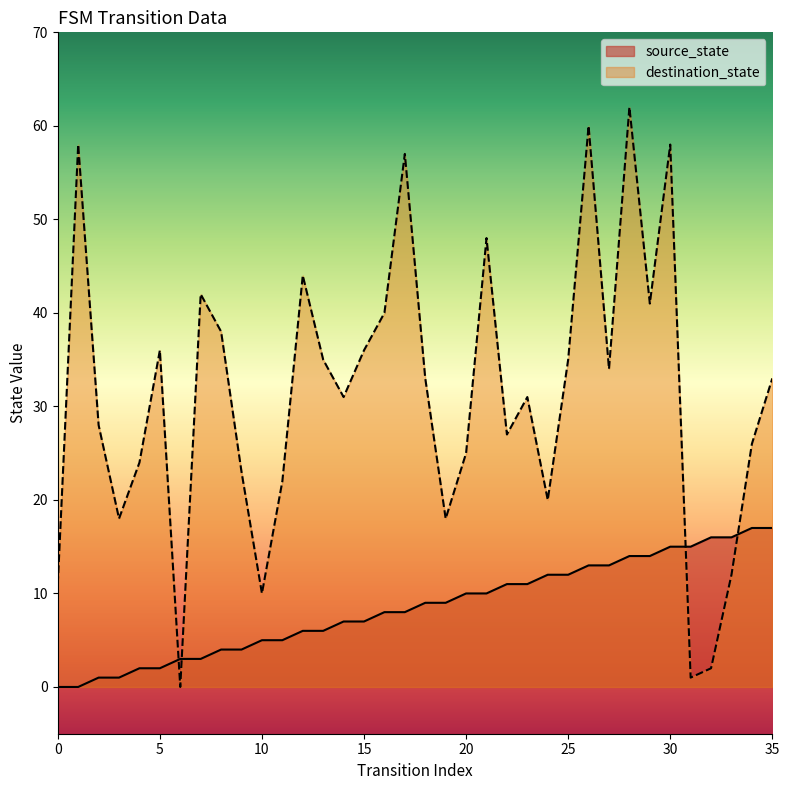

What is the value of the source_state point at the 25th from the left?

12